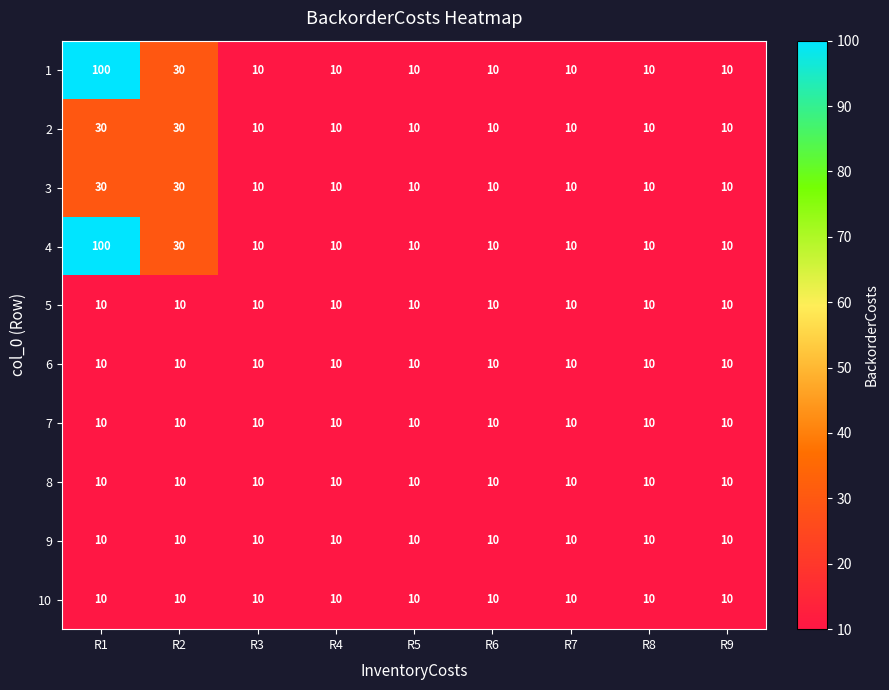

What is the total value across all series at R6?

100